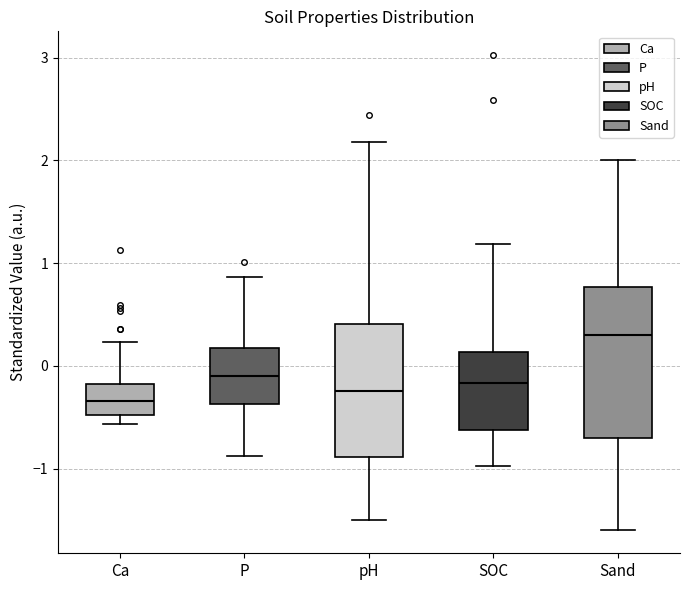

Which box's median line is the highest?

Sand